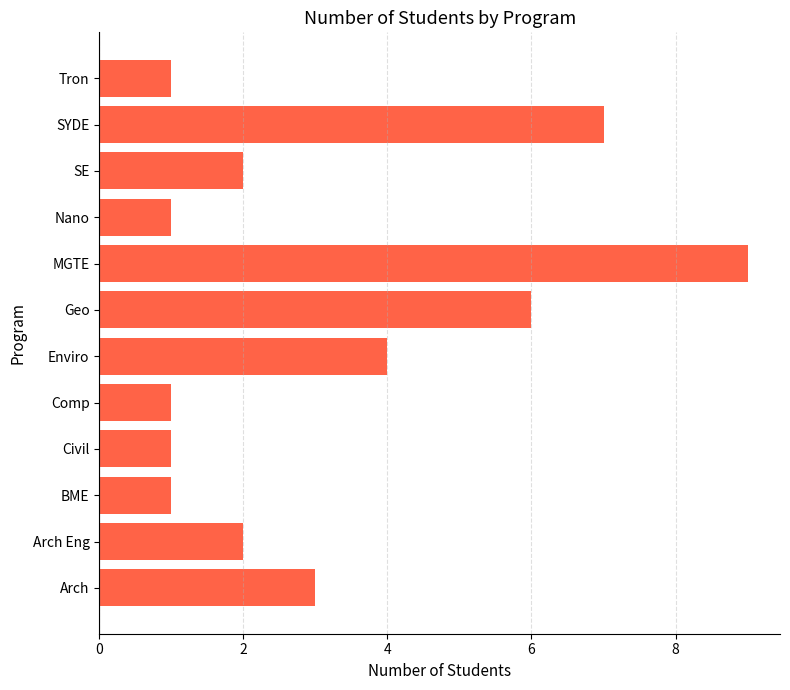

Between Geo and MGTE, which is larger?

MGTE